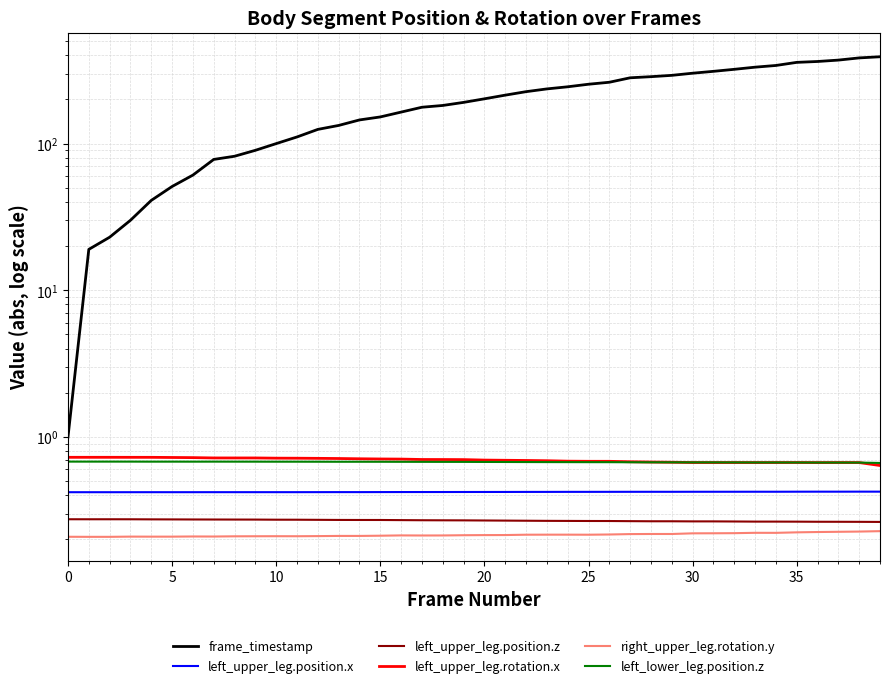

True or false: left_lower_leg.position.z has a value of 0.9 at 12.

False